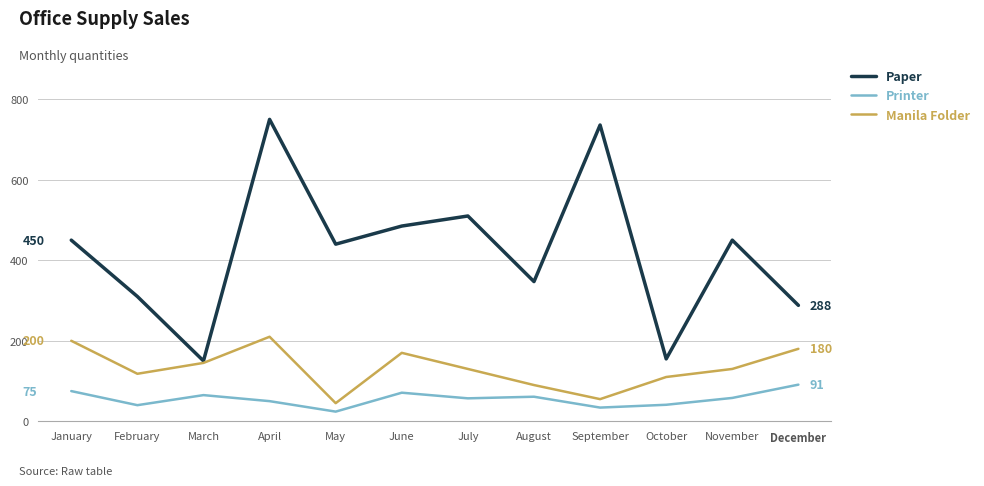

Is the value of Paper at October greater than the value of Manila Folder at May?

Yes